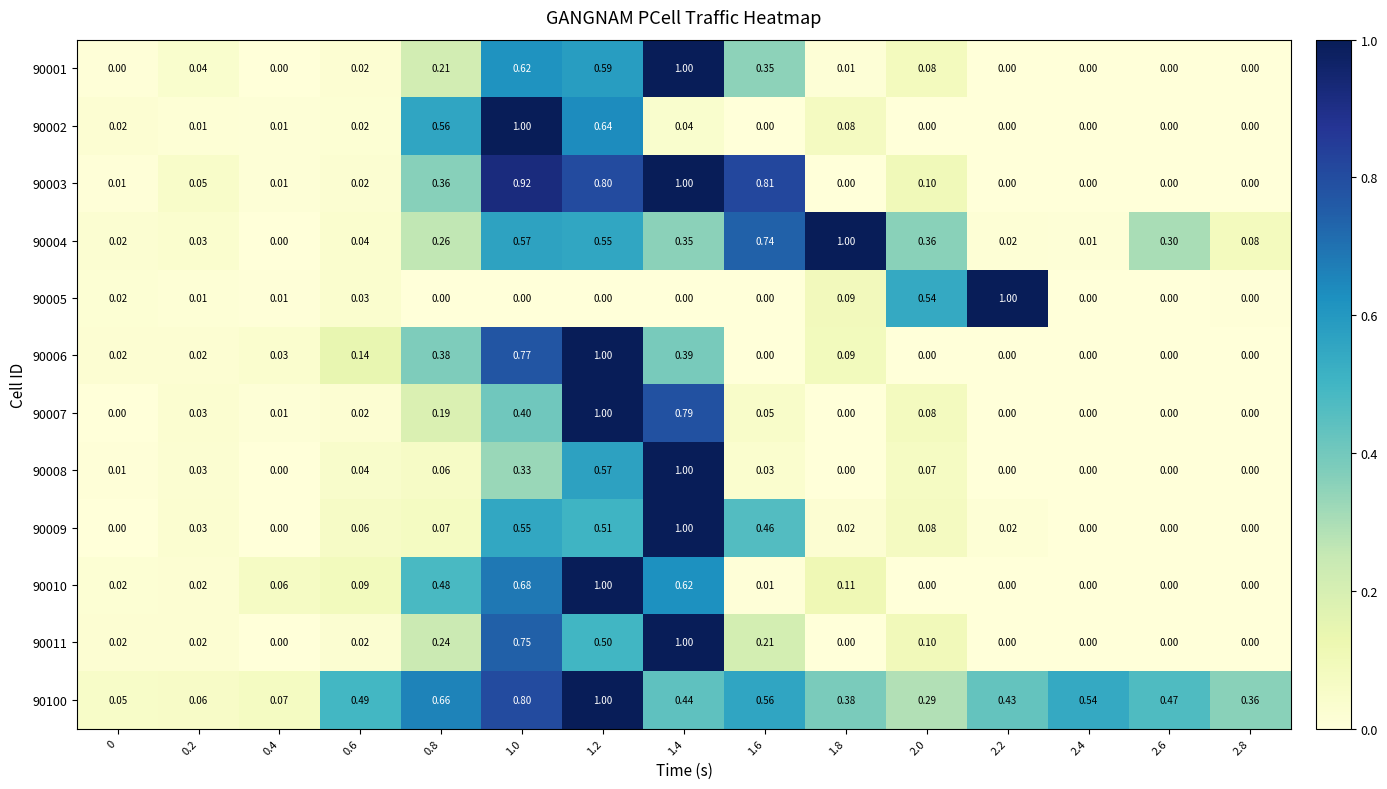

At which category is the sum across all series the highest?

1.2